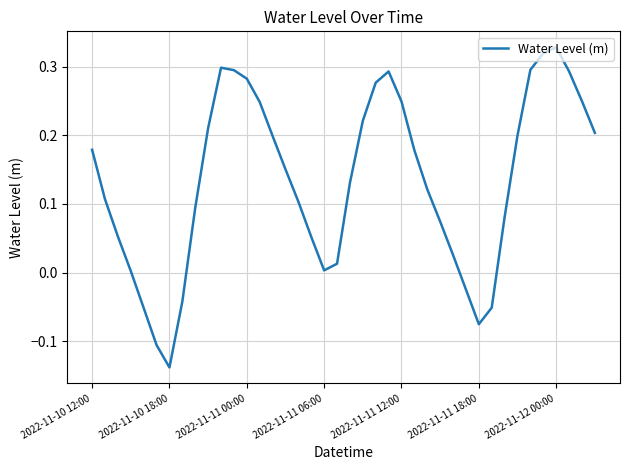

What is the difference between the maximum and minimum values?

0.5